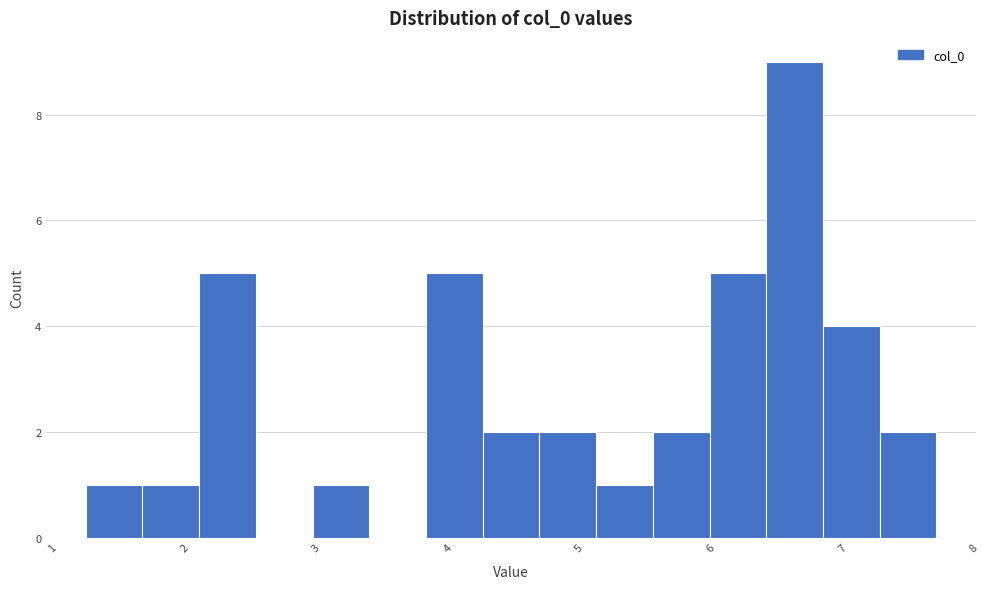

What is the height of the bar covering 6.4 to 6.9 on the x-axis? Neither the bar edges nor the heights are printed on the chart, so give them approximately, as read against the axes.

9